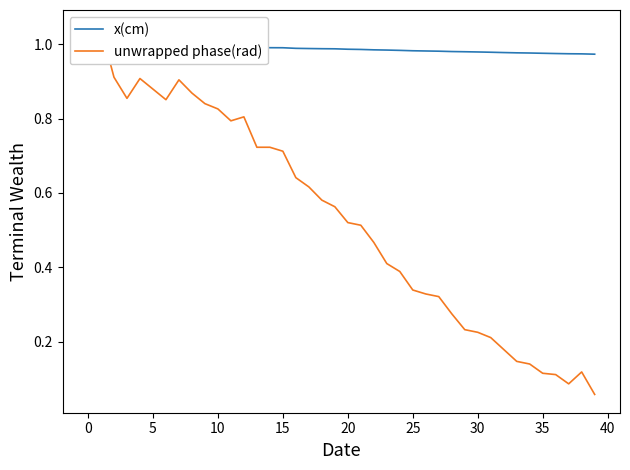

How many lines are shown in the chart?

2